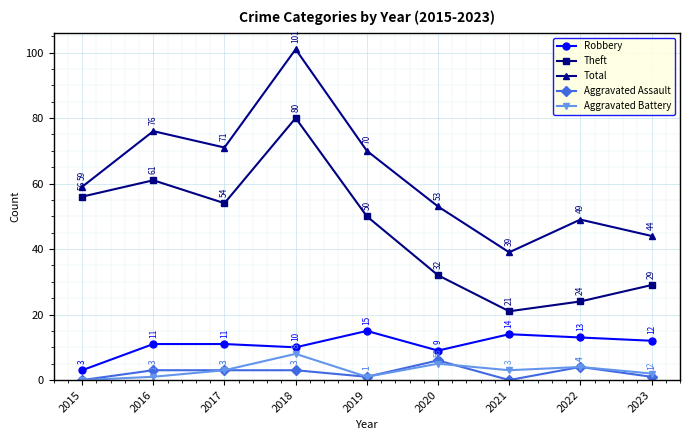

Is the value of Theft at 2017 greater than the value of Robbery at 2022?

Yes